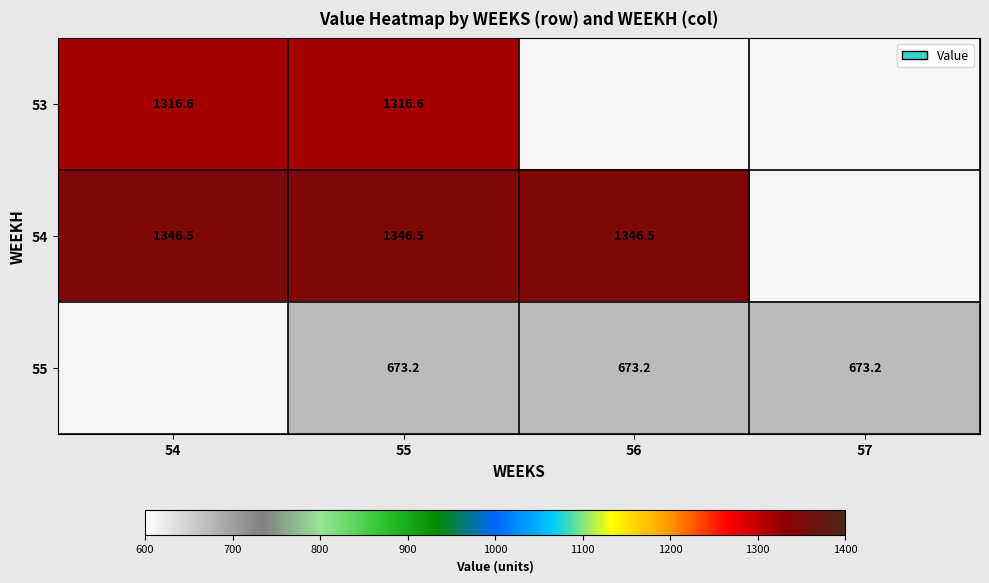

Is the value of 54 at 55 greater than the value of 53 at 54?

Yes